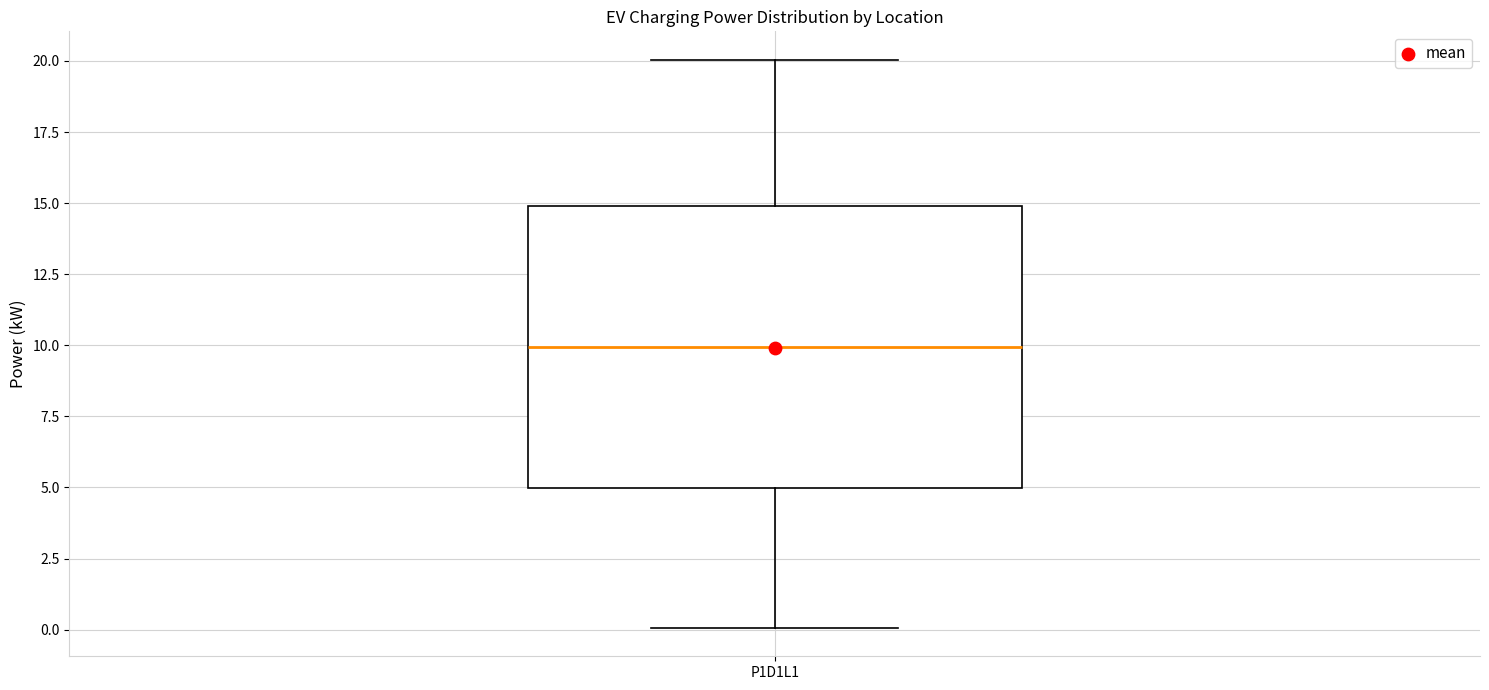

Transcribe this box plot: give where the median line is, the range the box spans, and where the two whiskers end, as read against the y-axis. The values are not printed on the chart, so give them approximately, as read against the axis.

median 10, box 5 to 15, whiskers 0 to 20